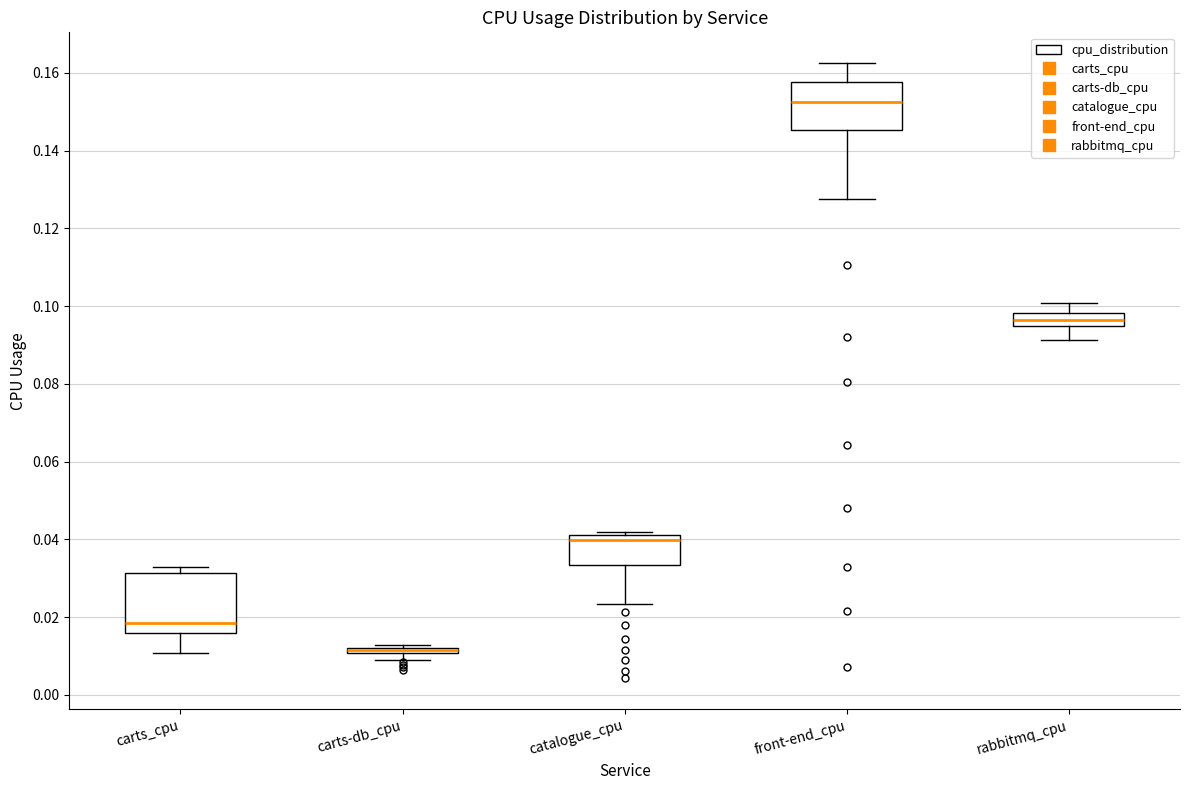

Where is the lower edge of the box for carts_cpu on the y-axis? The values are not printed on the chart, so give them approximately, as read against the axis.

0.016